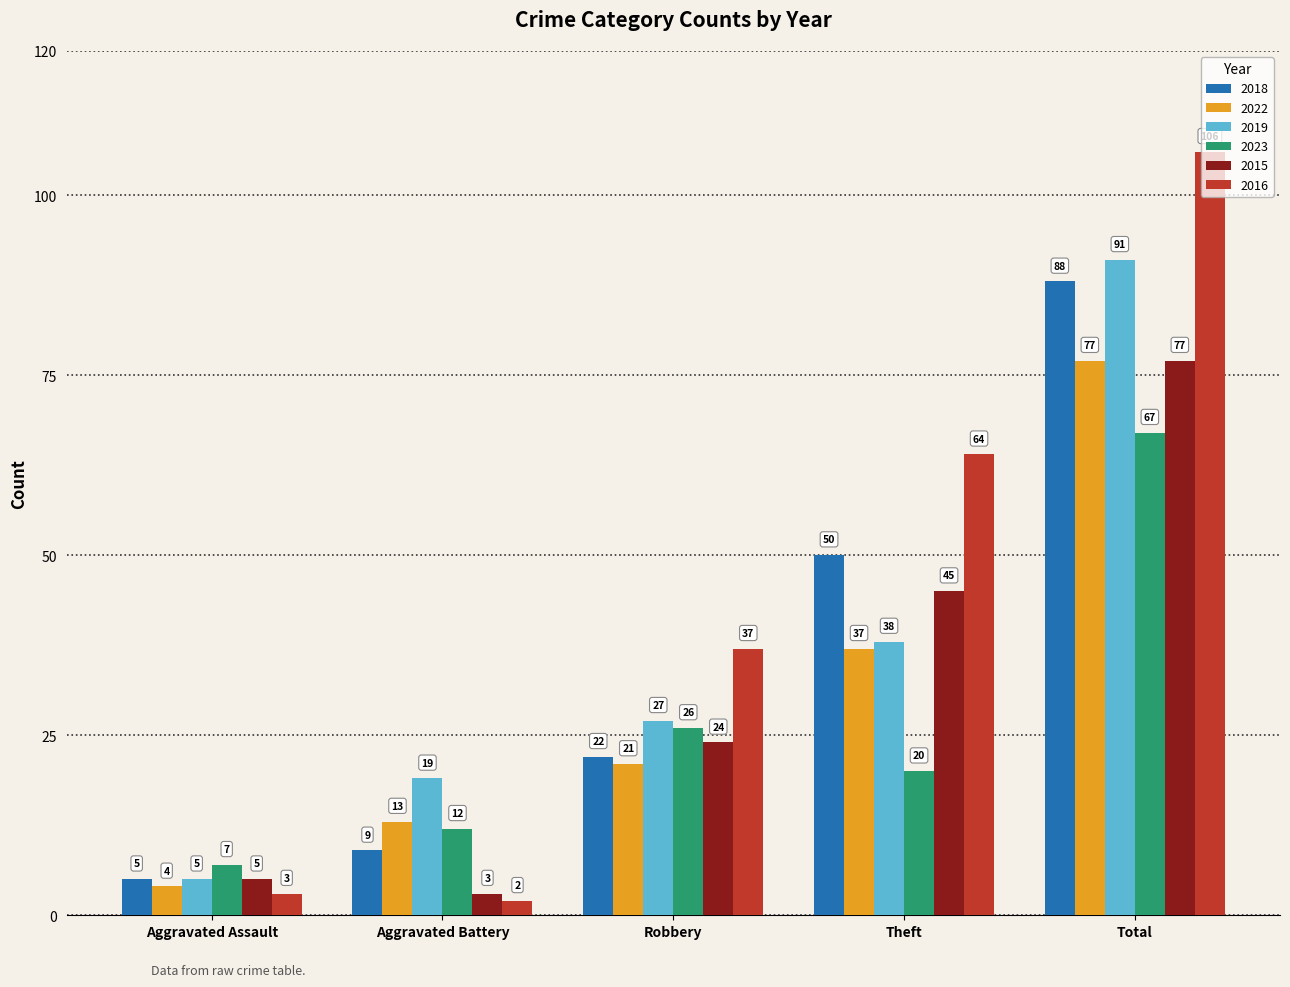

What is the smallest value displayed?

2